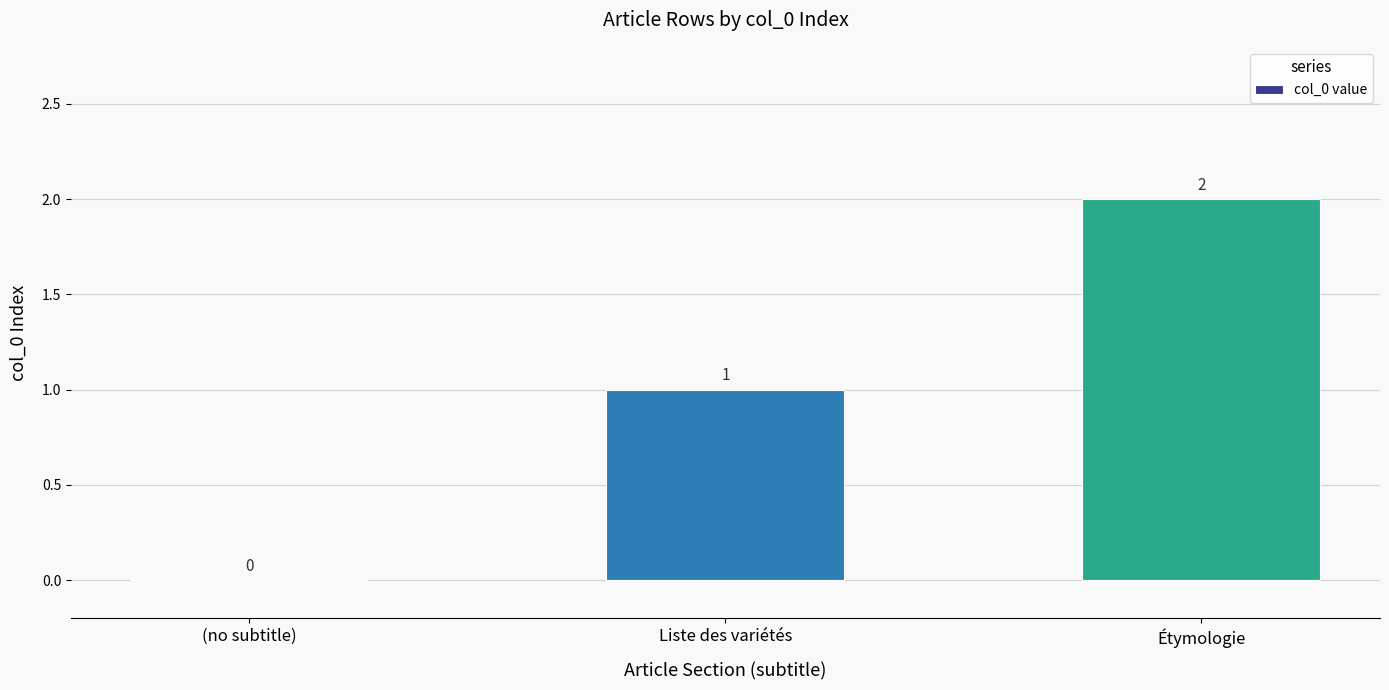

Reading left to right, what are all the values shown in this chart?

0	1	2